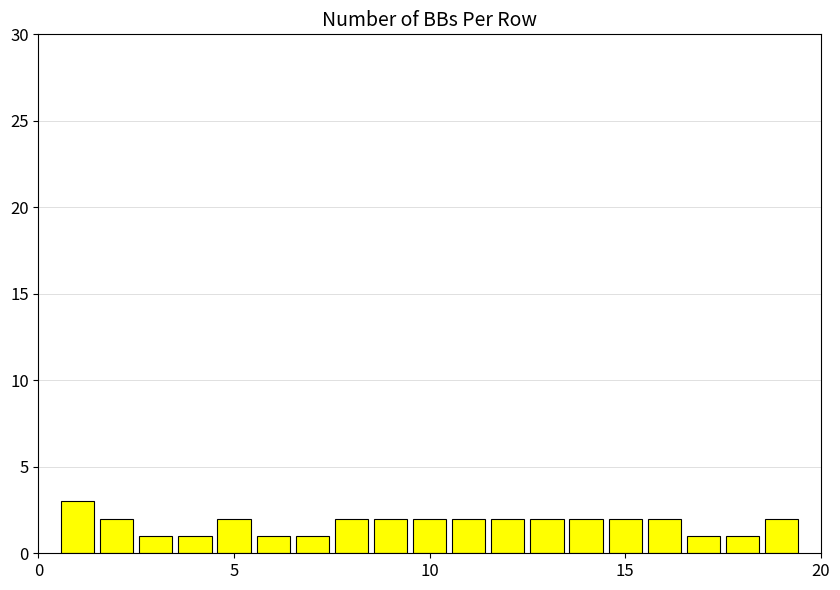

What is the average value?

2